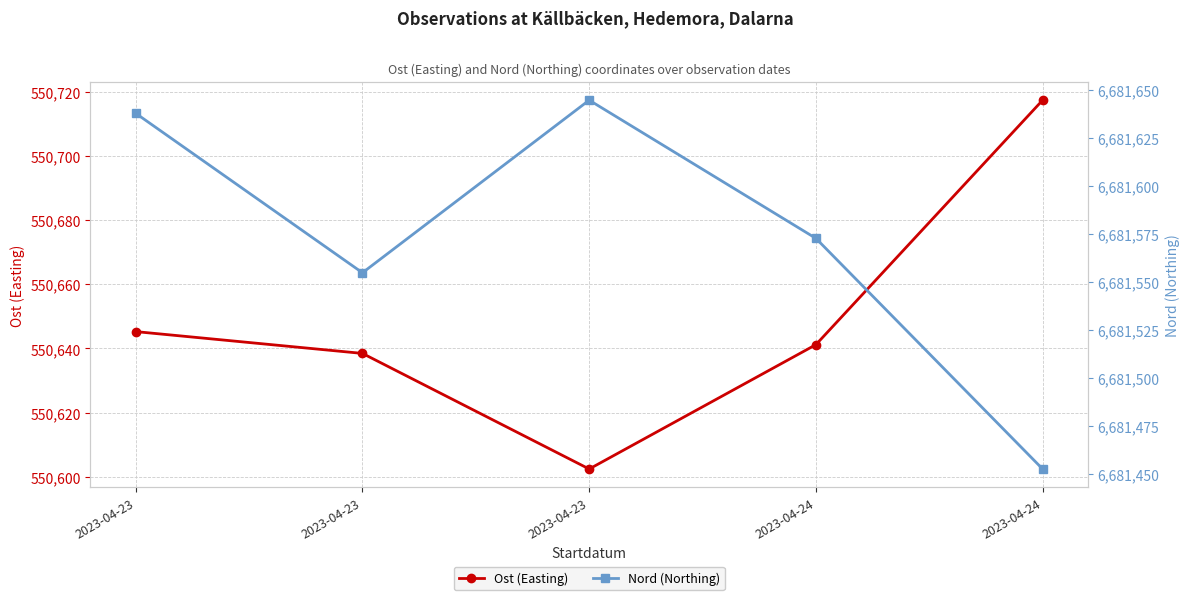

What are all the series names shown in the legend?

Ost (Easting), Nord (Northing)